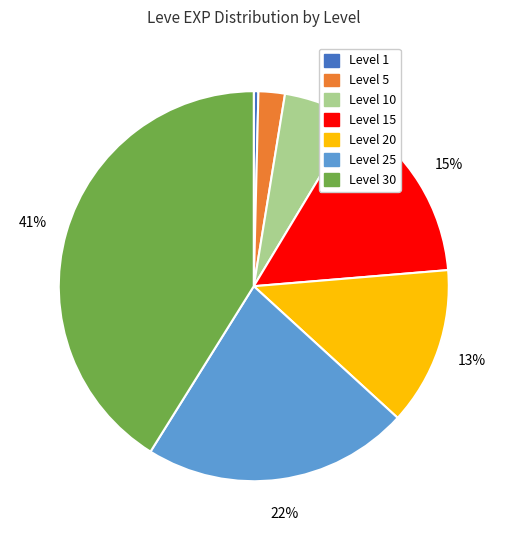

To the nearest percent, what is the average slice percentage?

14%